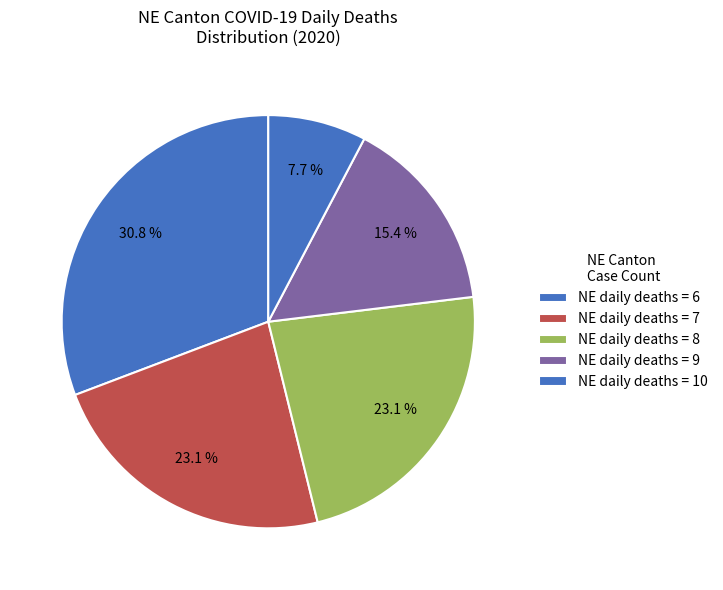

How many slices are in this pie chart?

5